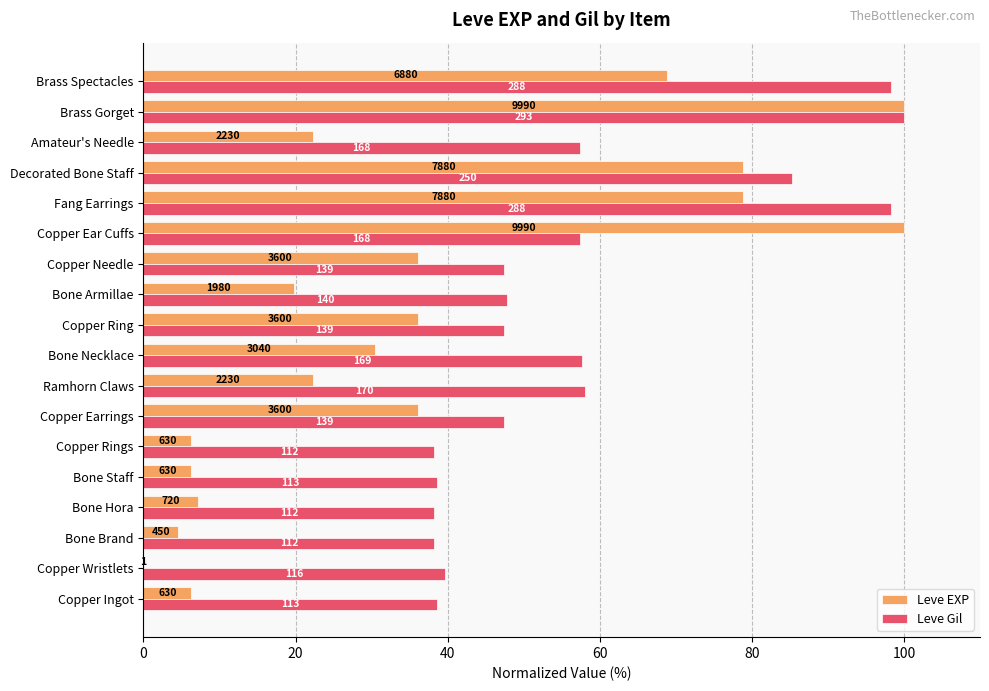

What are all the series names shown in the legend?

Leve EXP, Leve Gil